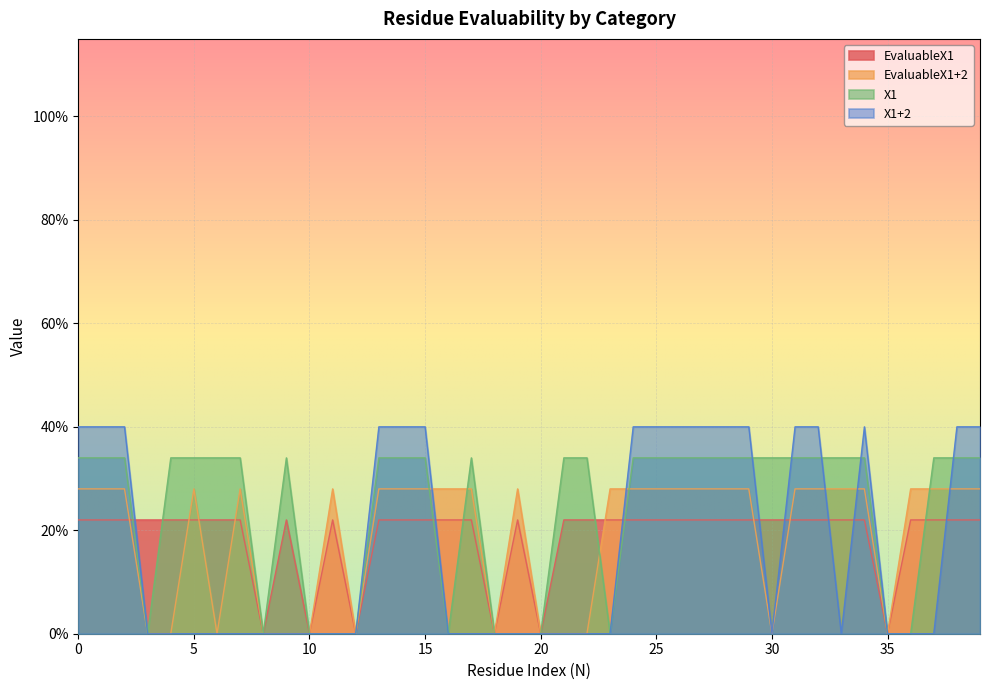

Where is X1 nearest to the value 0?

3